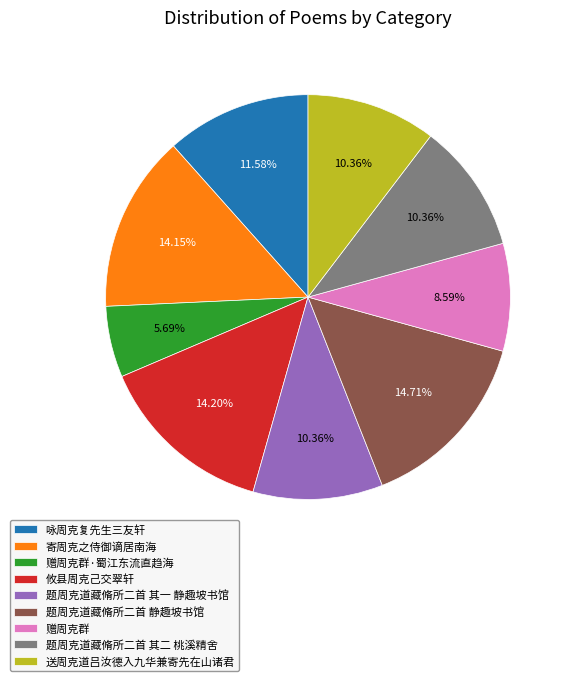

Which category has the biggest portion of the pie?

题周克道藏脩所二首 静趣坡书馆